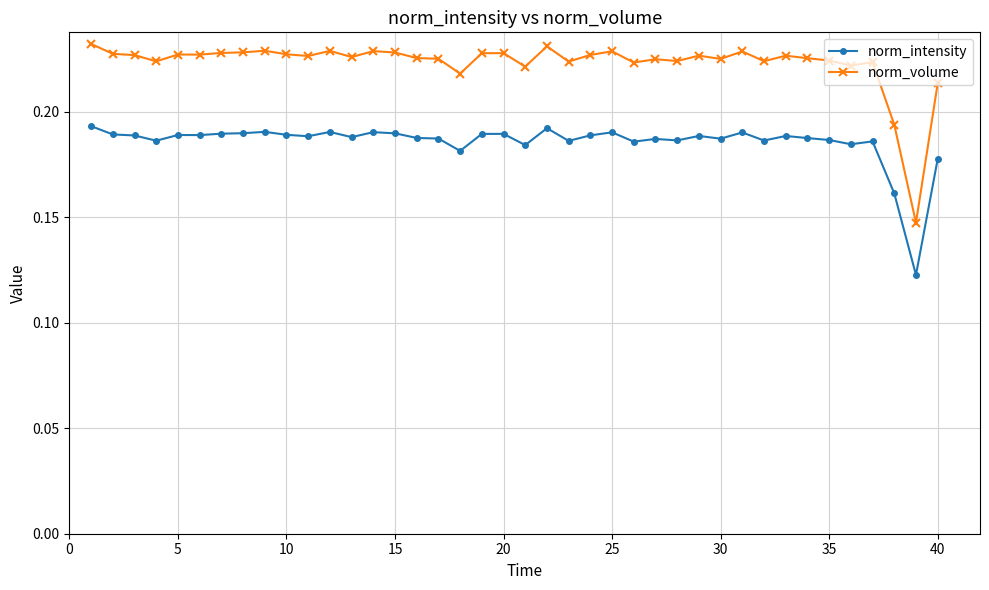

How many categories are shown in the chart?

40